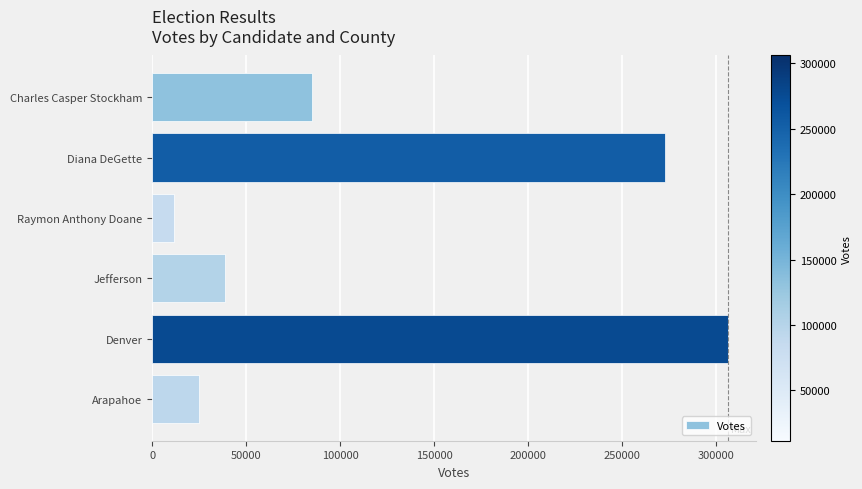

List the labels in order of value, largest first.

Denver, Diana DeGette, Charles Casper Stockham, Jefferson, Arapahoe, Raymon Anthony Doane